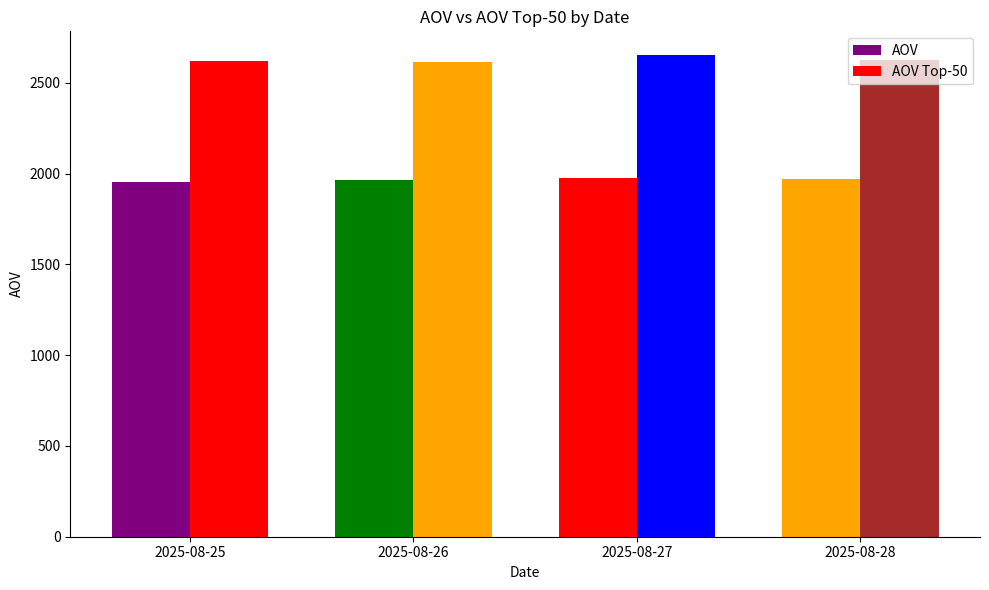

Reading right to left, list all the values displayed in this chart.

AOV: 1970	1976	1964	1952
AOV Top-50: 2624	2651	2612	2618